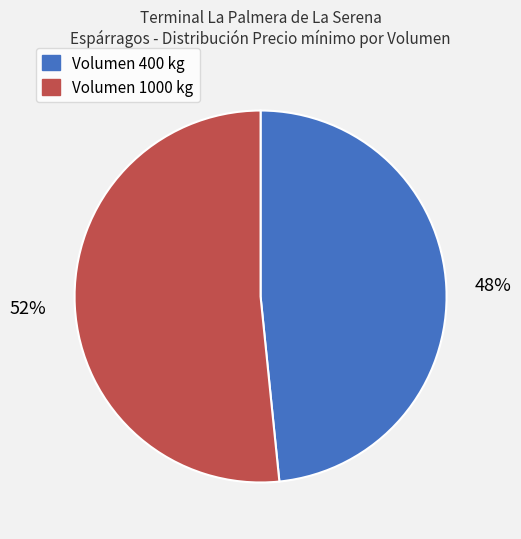

What percentage is the Volumen 400 kg slice, to the nearest percent?

48%